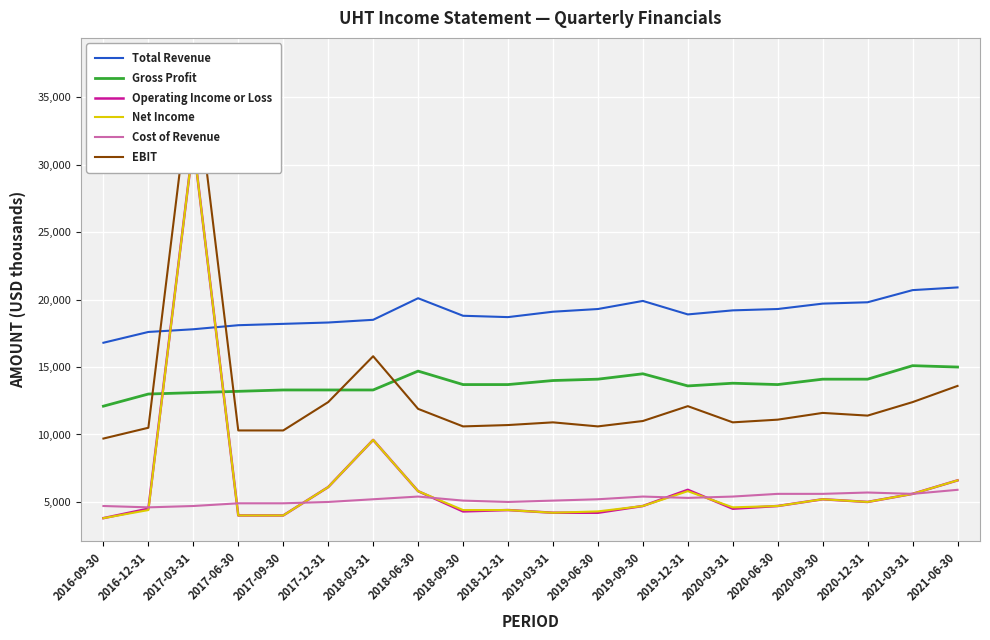

Reading left to right, transcribe all the data shown in this chart.

Total Revenue: 16800	17600	17800	18100	18200	18300	18500	20100	18800	18700	19100	19300	19900	18900	19200	19300	19700	19800	20700	20900
Gross Profit: 12100	13000	13100	13200	13300	13300	13300	14700	13700	13700	14000	14100	14500	13600	13800	13700	14100	14100	15100	15000
Operating Income or Loss: 3800	4500	31600	4000	4000	6100	9600	5800	4300	4400	4200	4200	4700	5900	4500	4700	5200	5000	5600	6600
Net Income: 3800	4400	31600	4000	4000	6100	9600	5800	4400	4400	4200	4300	4700	5800	4600	4700	5200	5000	5600	6600
Cost of Revenue: 4700	4600	4700	4900	4900	5000	5200	5400	5100	5000	5100	5200	5400	5300	5400	5600	5600	5700	5600	5900
EBIT: 9700	10500	37700	10300	10300	12400	15800	11900	10600	10700	10900	10600	11000	12100	10900	11100	11600	11400	12400	13600